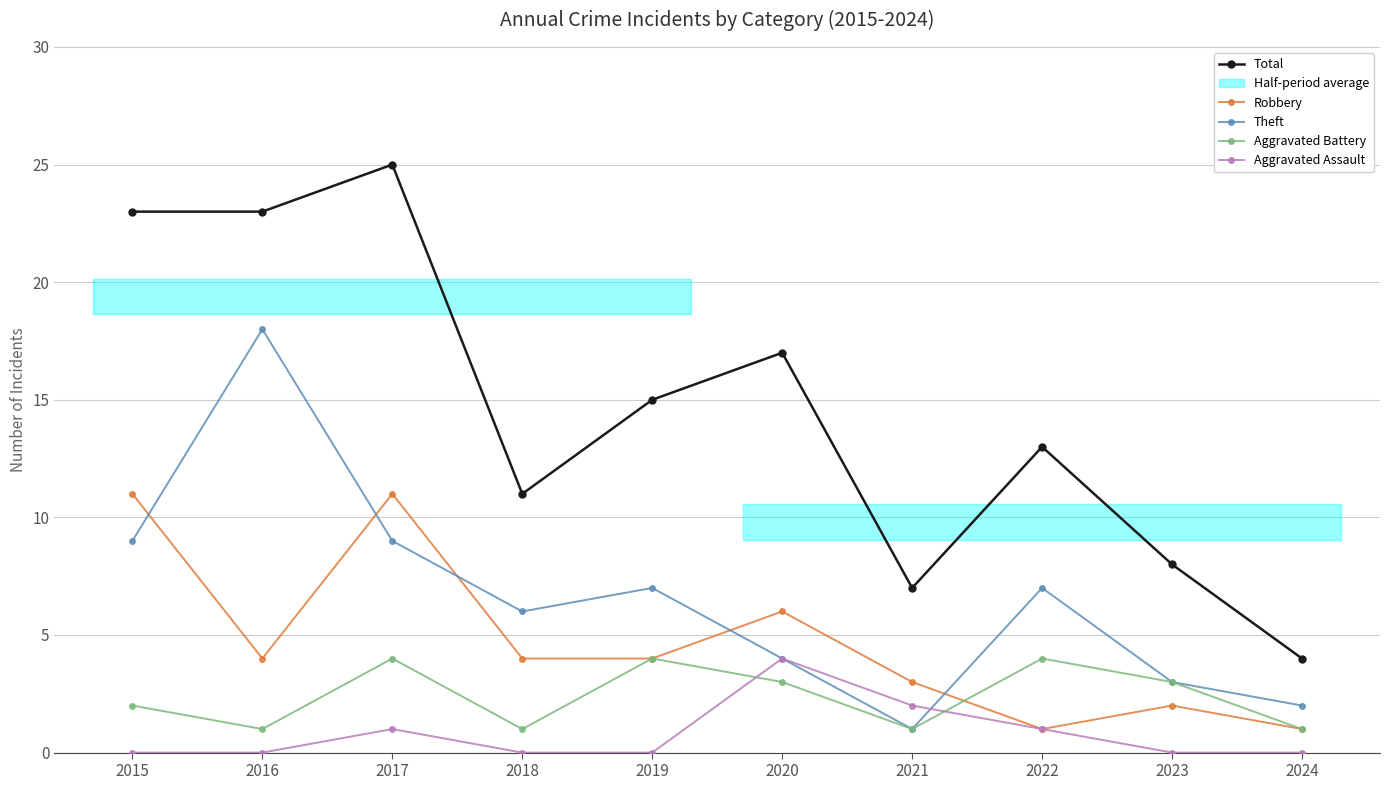

Reading right to left, list all the values displayed in this chart.

Total: 2024=4	2023=8	2022=13	2021=7	2020=17	2019=15	2018=11	2017=25	2016=23	2015=23
Robbery: 2024=1	2023=2	2022=1	2021=3	2020=6	2019=4	2018=4	2017=11	2016=4	2015=11
Theft: 2024=2	2023=3	2022=7	2021=1	2020=4	2019=7	2018=6	2017=9	2016=18	2015=9
Aggravated Battery: 2024=1	2023=3	2022=4	2021=1	2020=3	2019=4	2018=1	2017=4	2016=1	2015=2
Aggravated Assault: 2024=0	2023=0	2022=1	2021=2	2020=4	2019=0	2018=0	2017=1	2016=0	2015=0